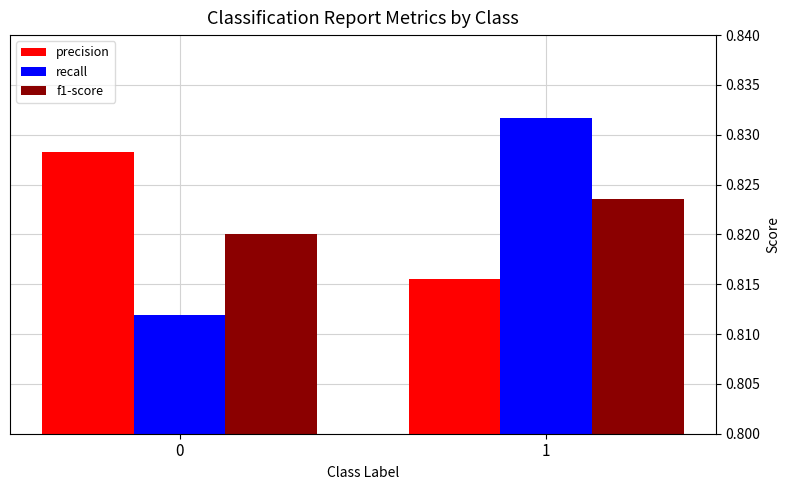

At how many categories does at least one series exceed 0?

2